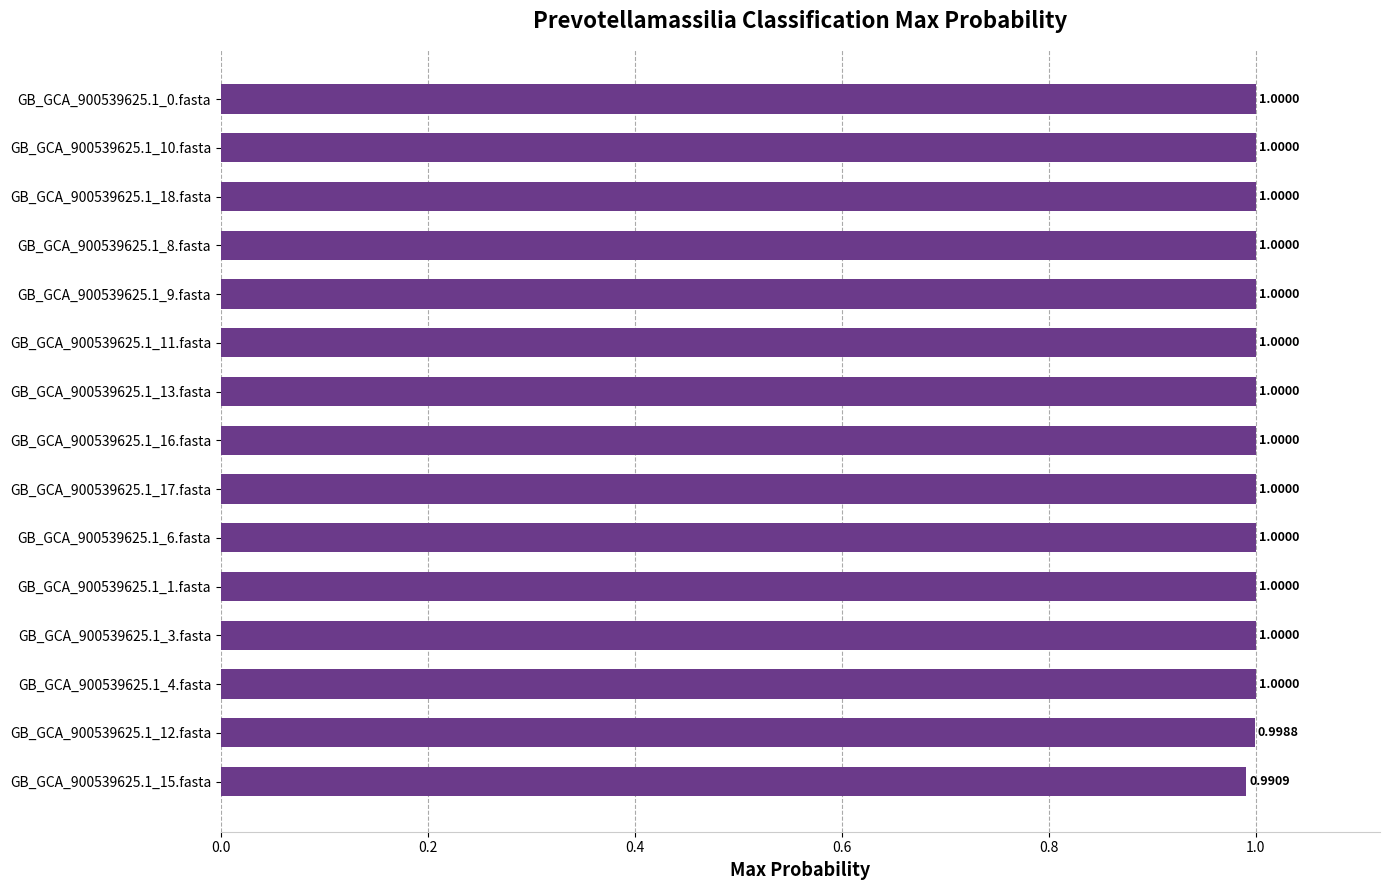

What is the smallest value displayed?

1.0